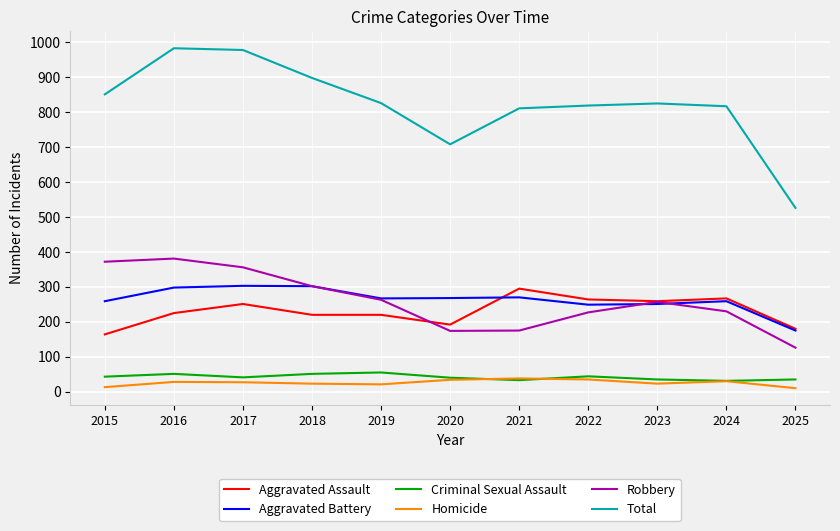

In Robbery, how many points are higher than both neighbors (excluding endpoints)?

2